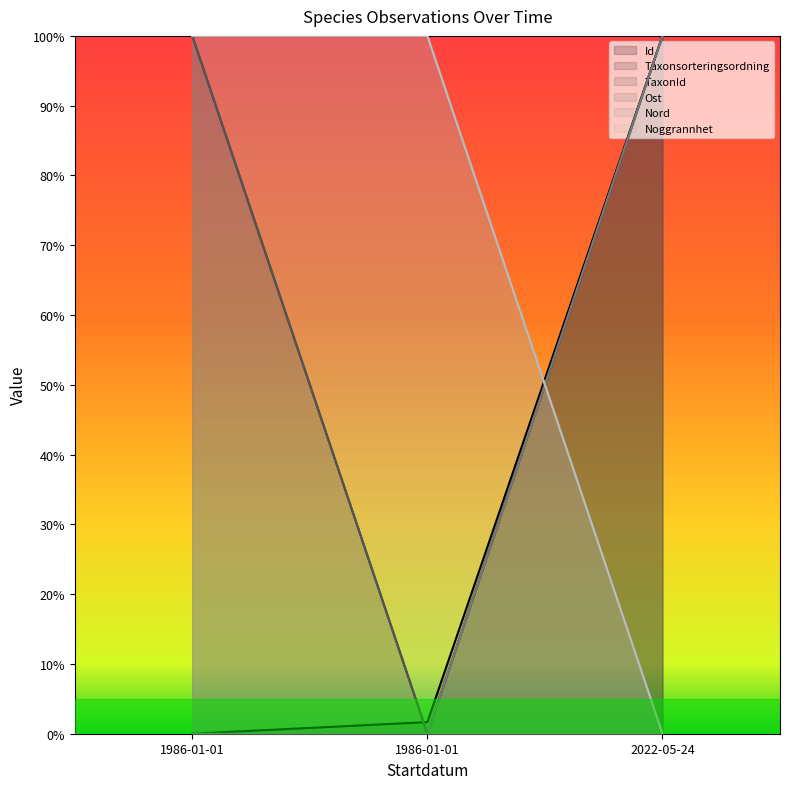

What is the value of the Noggrannhet point at the 2nd from the left?

100.0